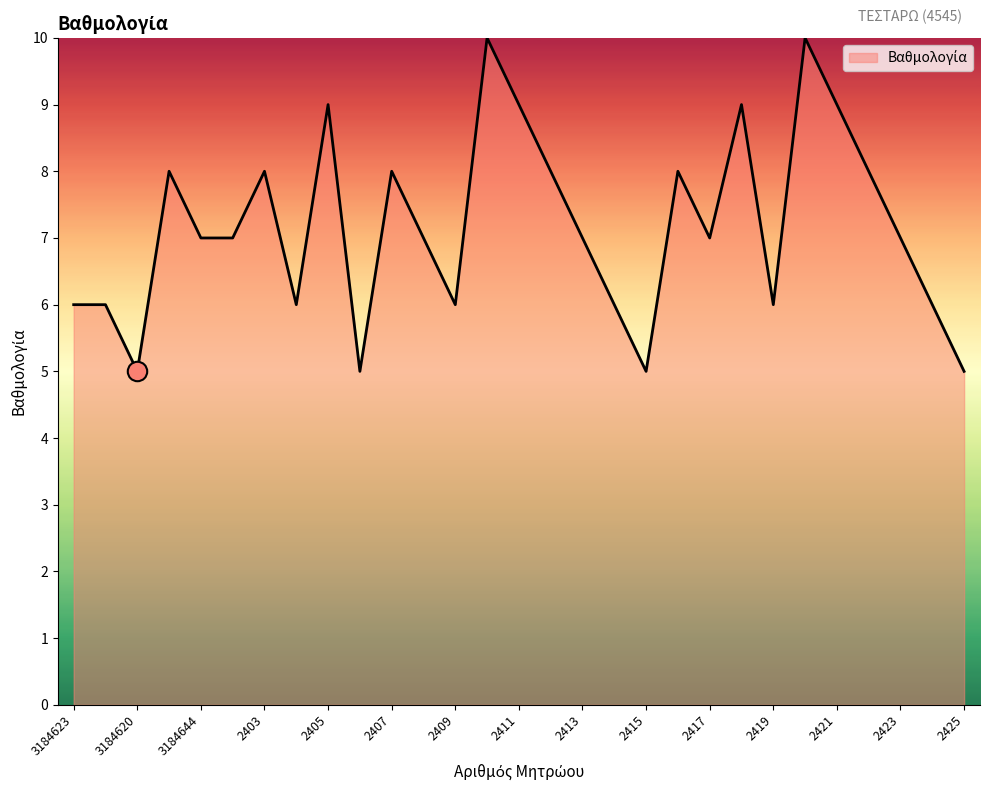

What is the difference between the maximum and minimum values?

5